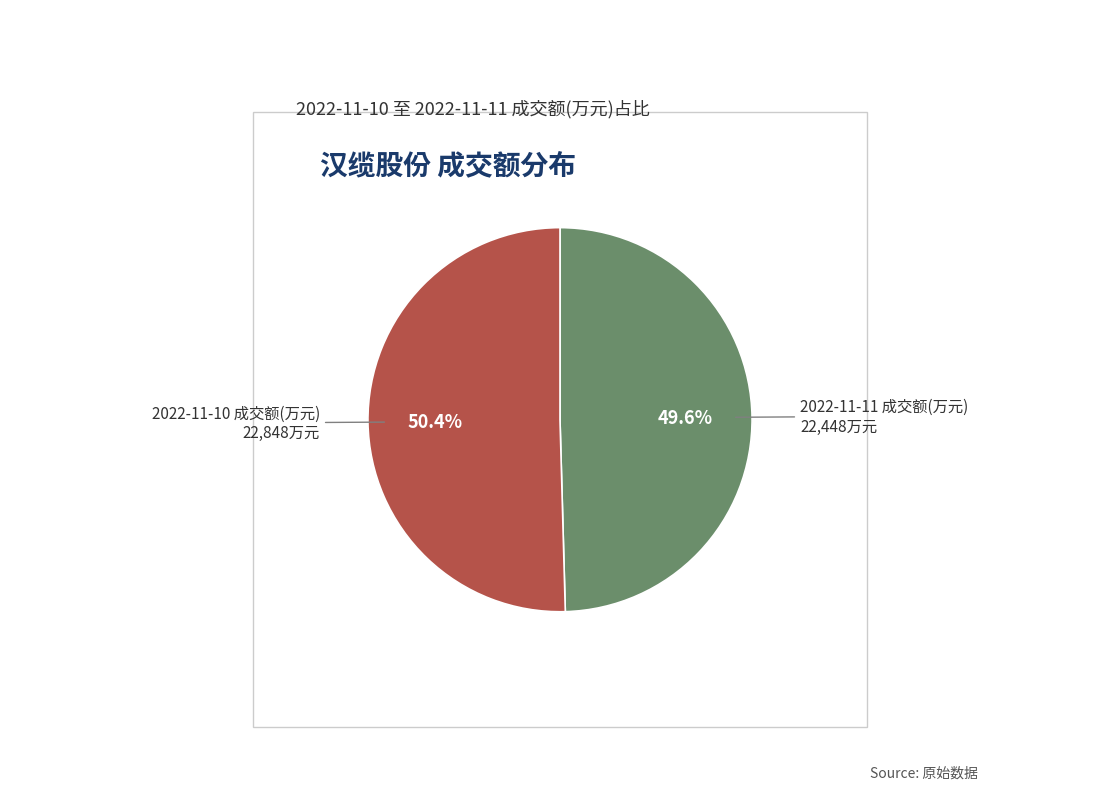

Does any single category account for the majority?

Yes